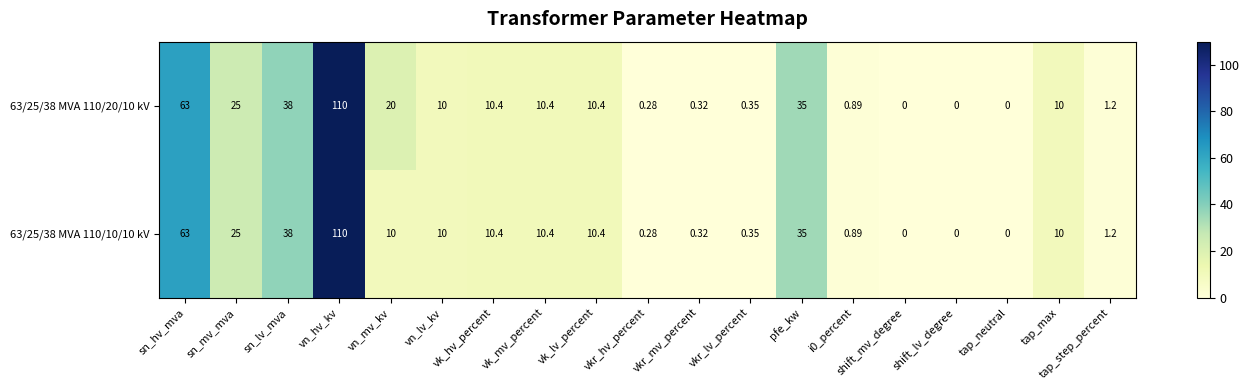

How many categories are shown in the chart?

19